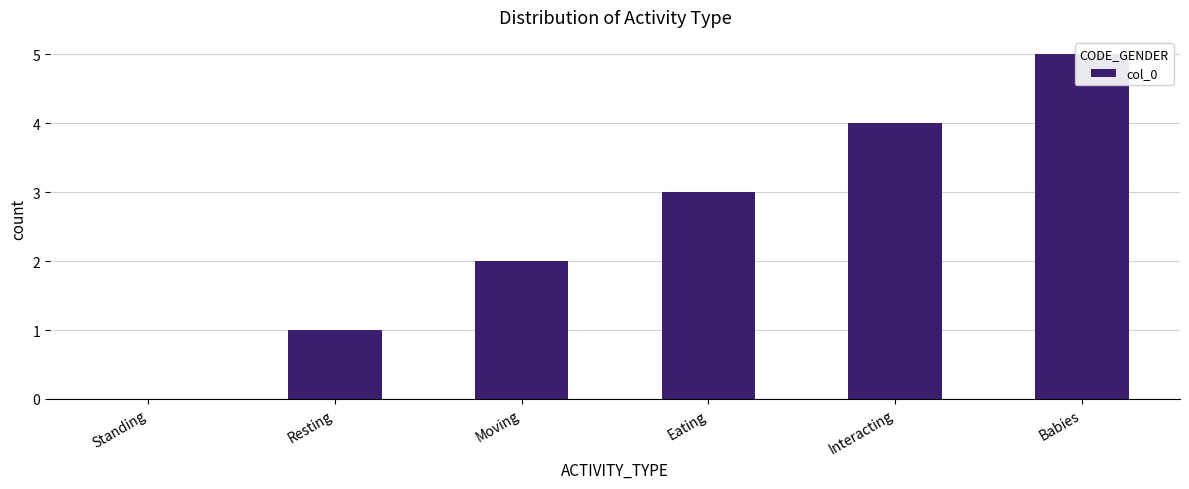

Rank the categories by value from highest to lowest.

Babies, Interacting, Eating, Moving, Resting, Standing